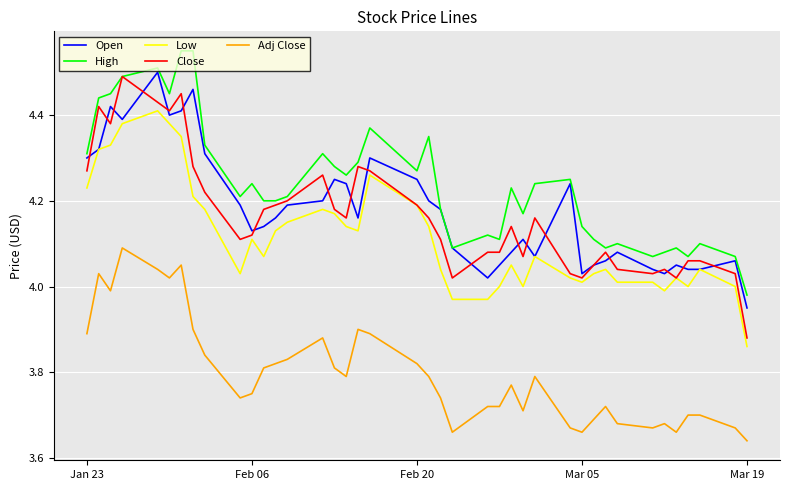

Which series has the widest spread of values?

Close